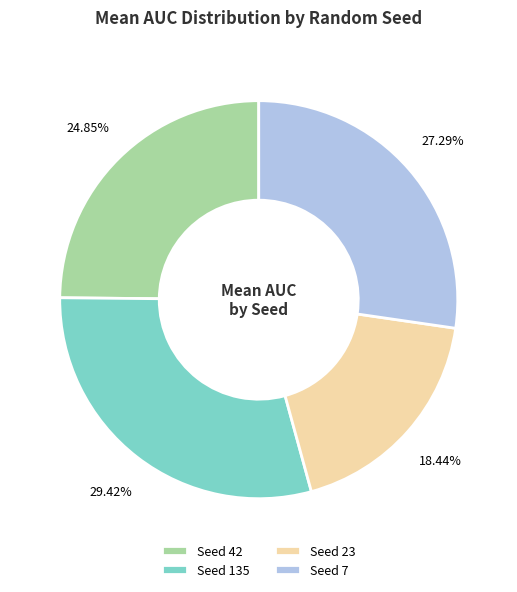

Count the number of slices in the pie.

4